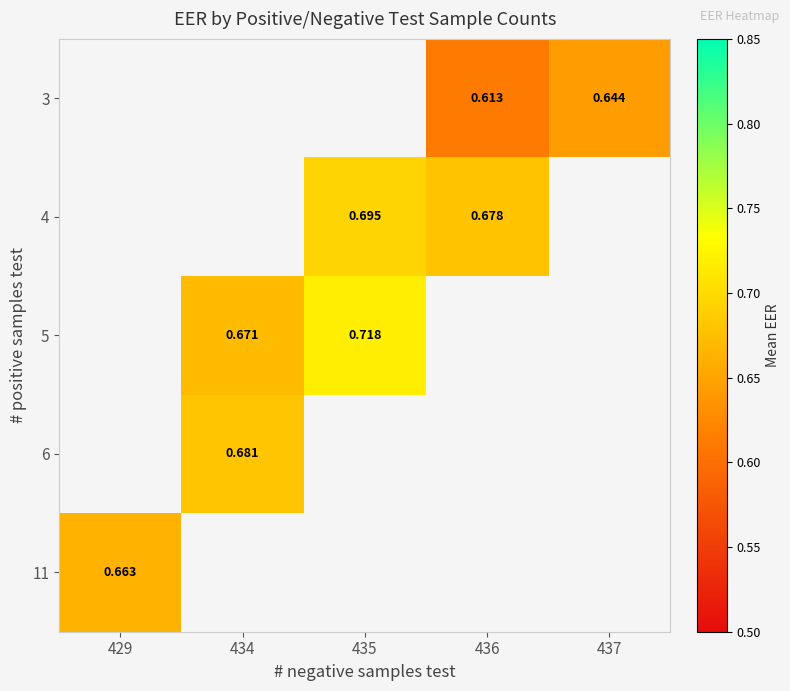

What is the maximum value shown in the chart?

0.7